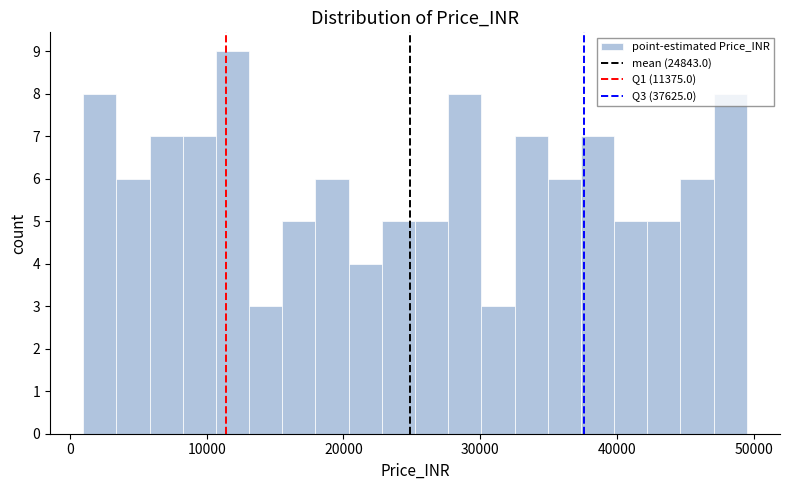

Around what value on the x-axis is the tallest bar? Give the approximate position of its centre, as read against the axis.

12000